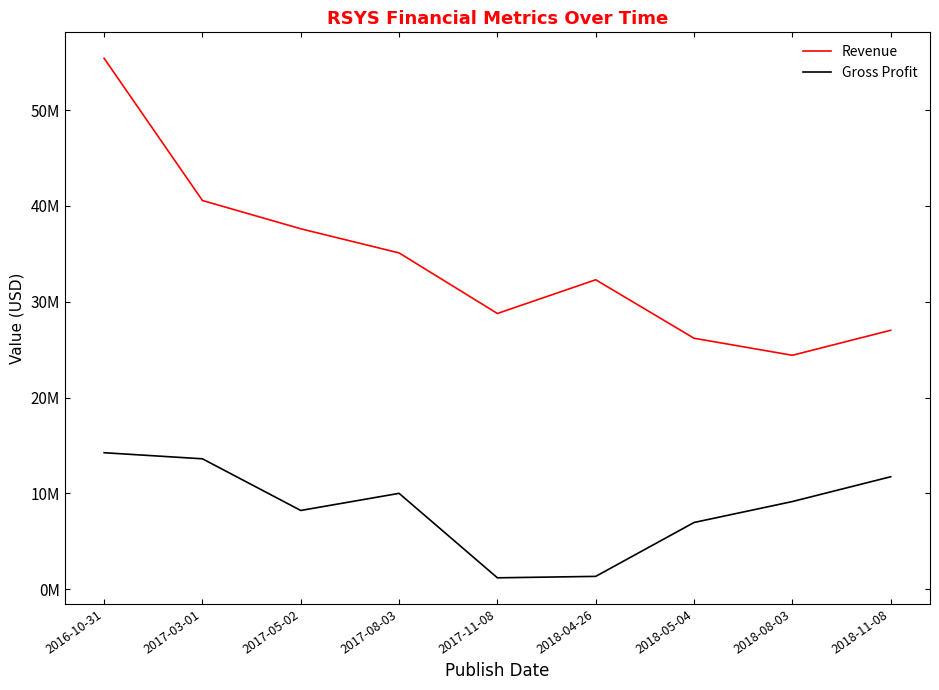

Rank the categories by Gross Profit value from lowest to highest.

2017-11-08, 2018-04-26, 2018-05-04, 2017-05-02, 2018-08-03, 2017-08-03, 2018-11-08, 2017-03-01, 2016-10-31